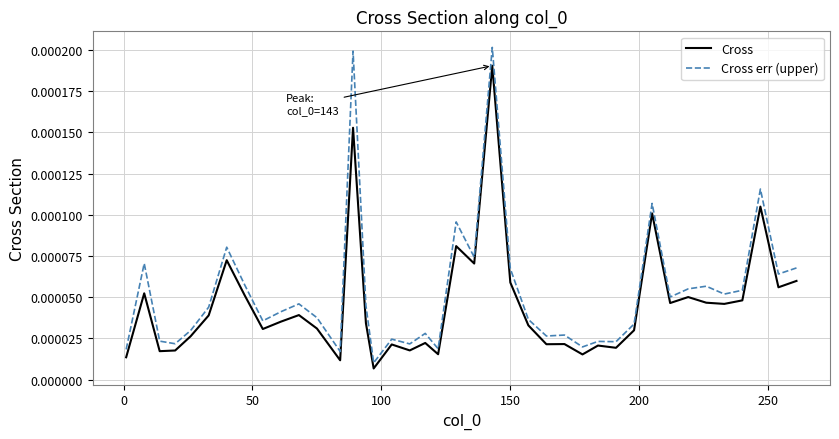

List the series in order of their peak value, highest first.

Cross err (upper), Cross